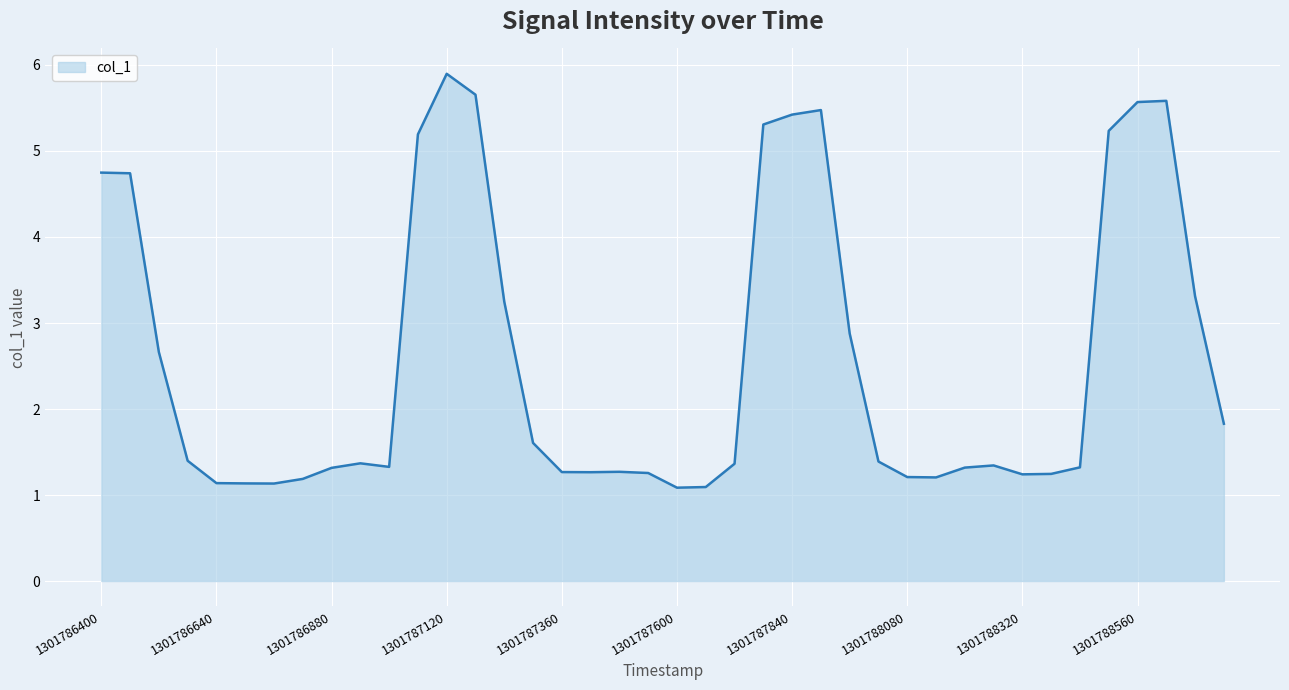

What is the minimum value shown in the chart?

1.1